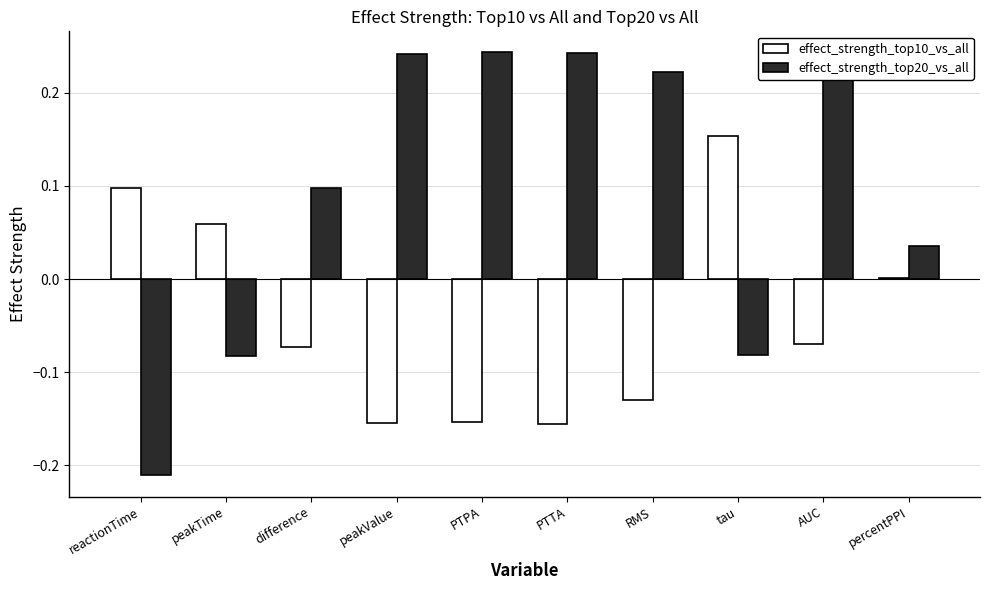

At which category is the sum across all series the highest?

AUC